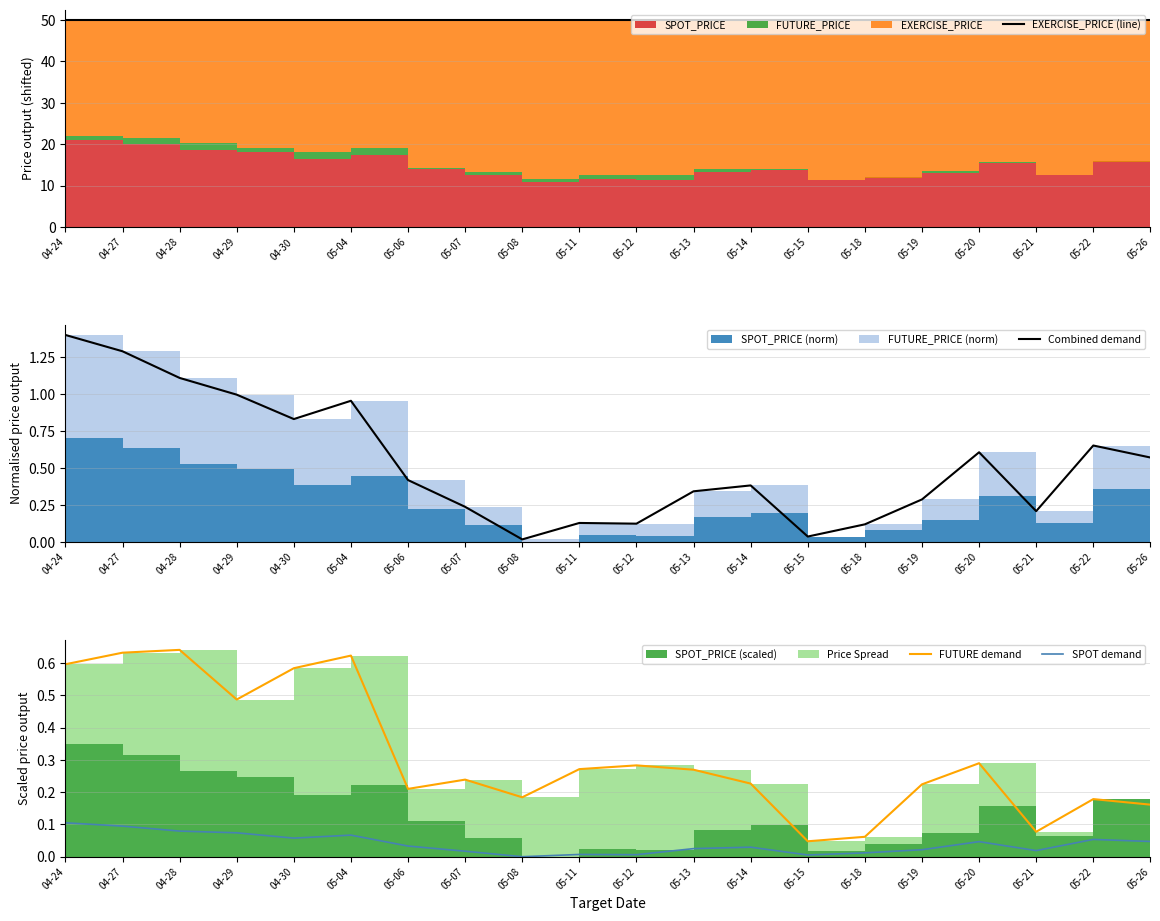

Which series changed the most between 04-27 and 04-28?

Combined demand